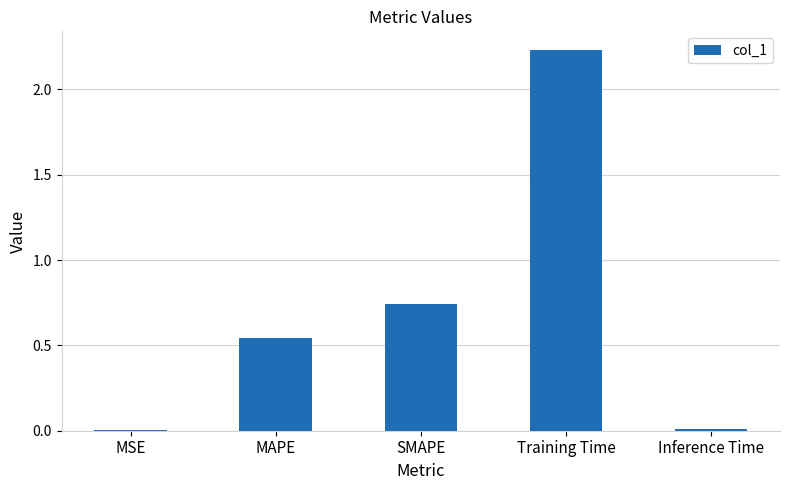

True or false: the data shows 0.0 at MSE.

True